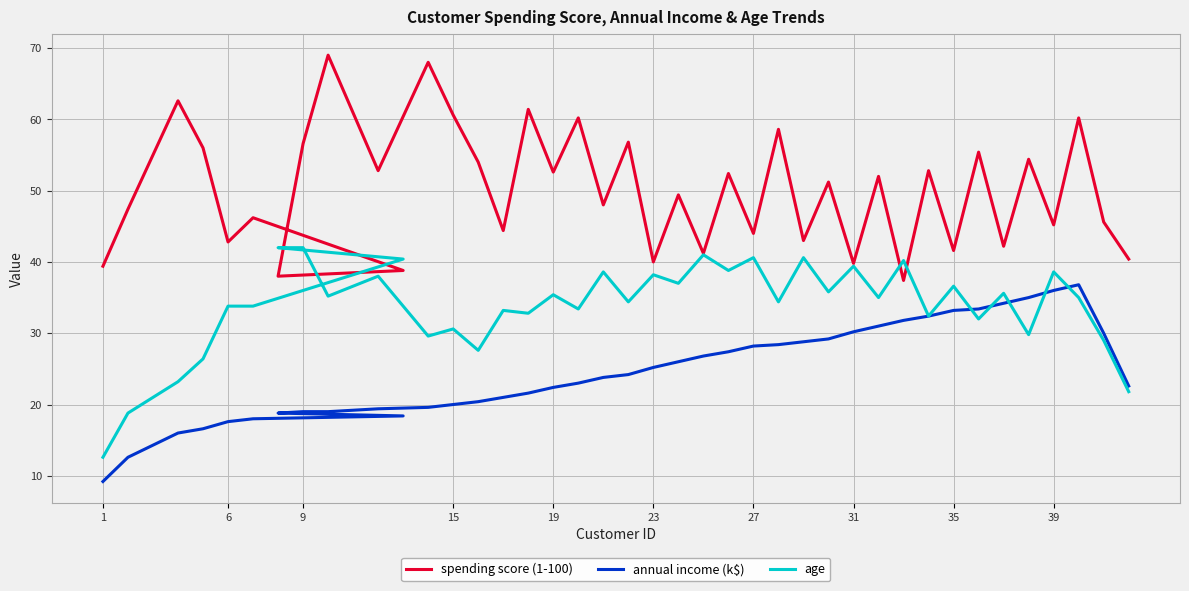

At which label does annual income (k$) reach its minimum?

1